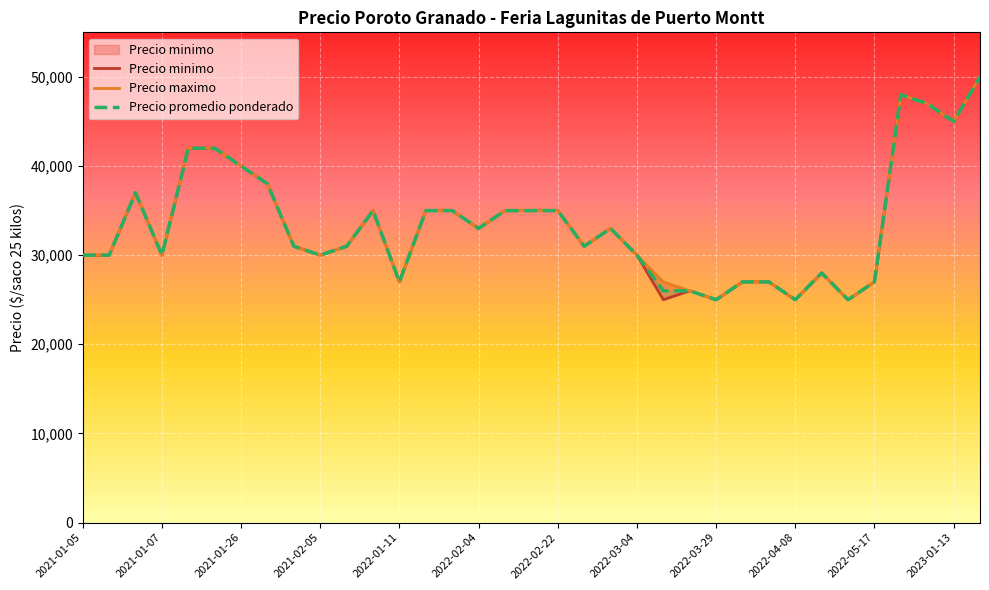

How many values in the Precio promedio ponderado series exceed 31000?

17